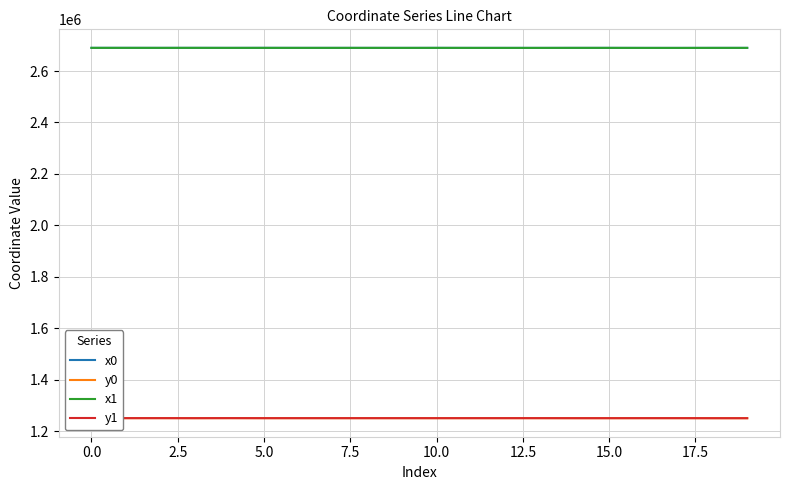

What is the average value of the y0 series?

1250137.7